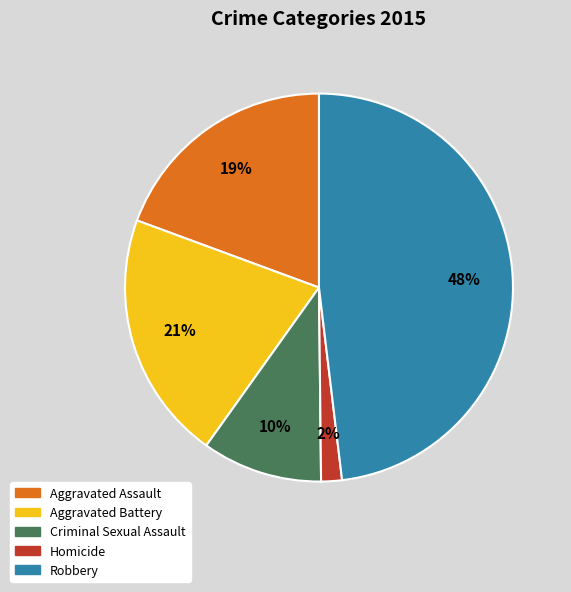

To the nearest percent, what is the difference between the Aggravated Battery and Homicide slice percentages?

19%